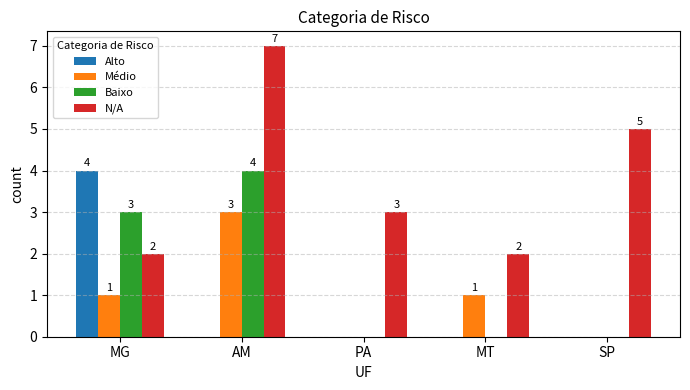

Which series changed the most between MG and MT?

Alto